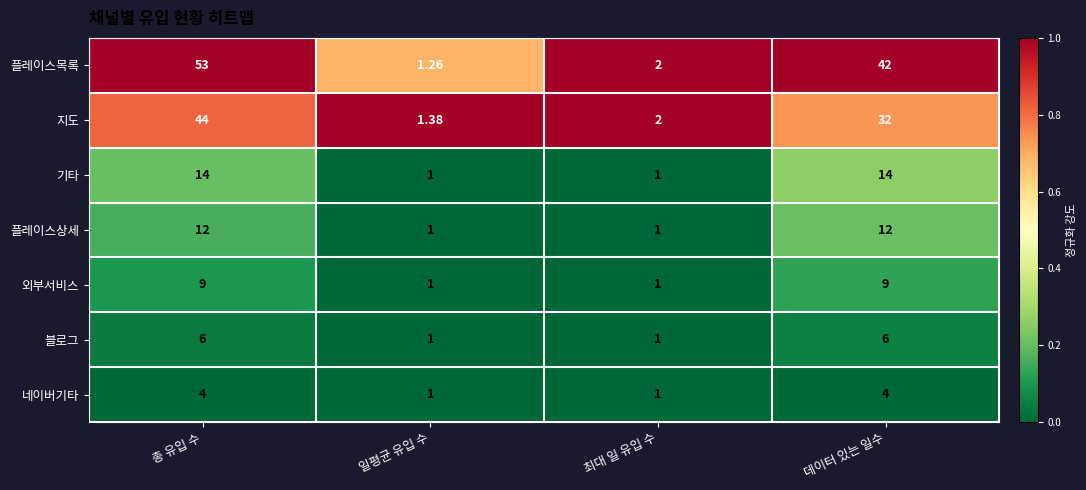

Between 총 유입 수 and 데이터 있는 일수, which series saw the biggest shift?

지도